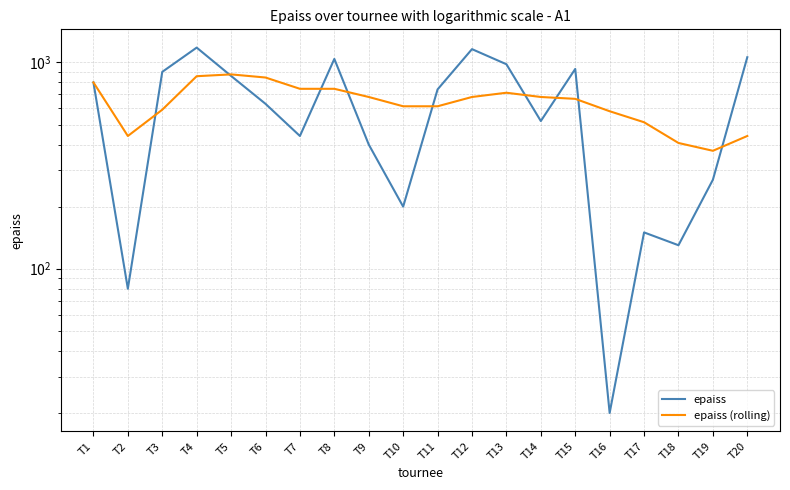

Rank the categories by epaiss value from lowest to highest.

T16, T2, T18, T17, T10, T19, T9, T7, T14, T6, T11, T1, T5, T3, T15, T13, T8, T20, T12, T4